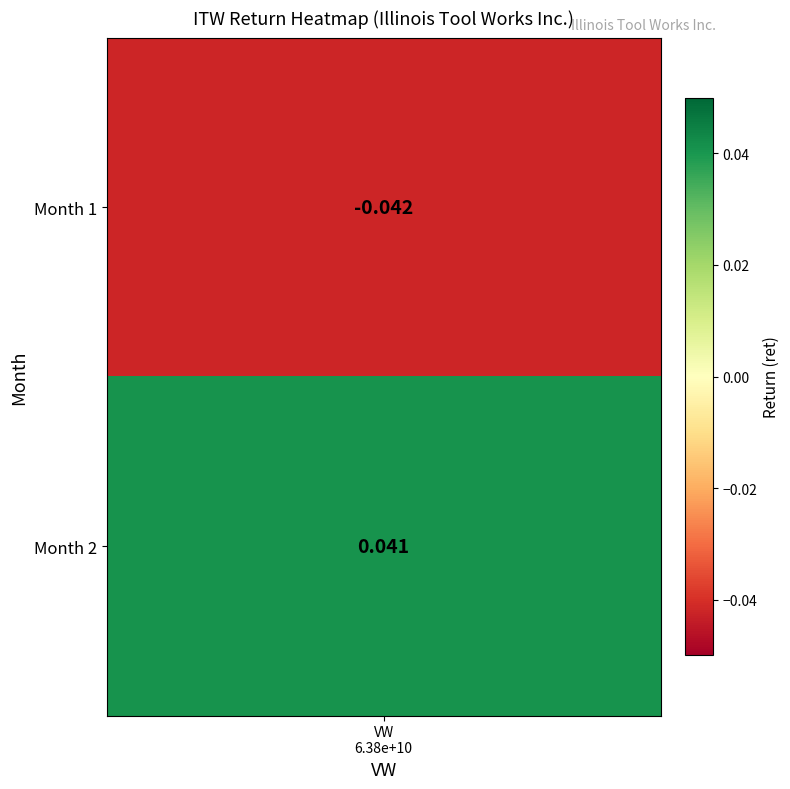

What is the change in value from 1 to 2?

+0.1